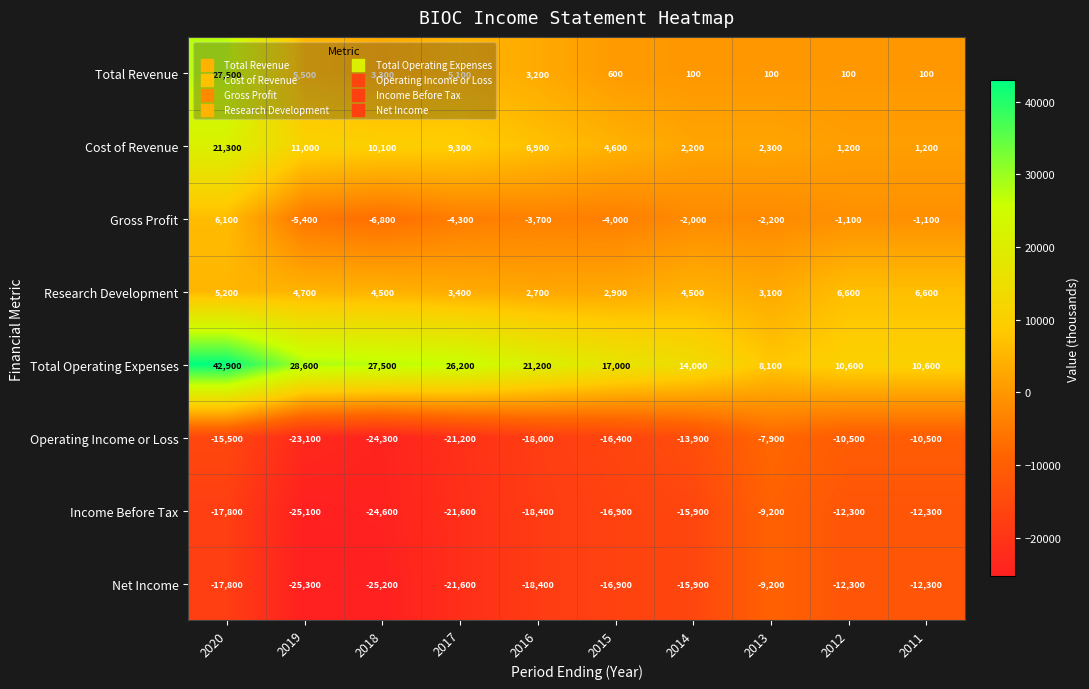

Between 2018 and 2013, which series saw the biggest shift?

Total Operating Expenses